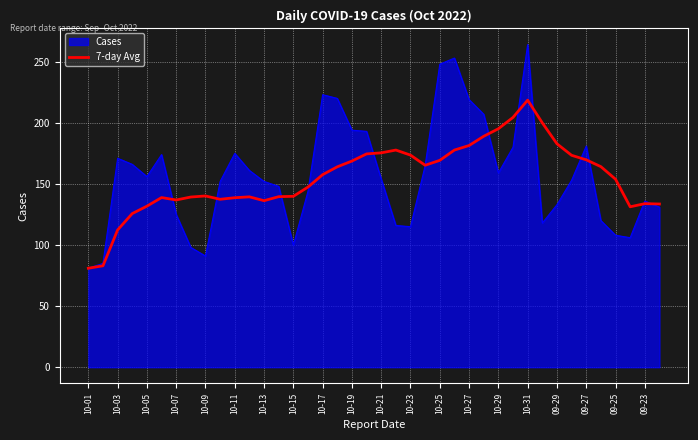

What is the highest value of the Cases series?

264.0